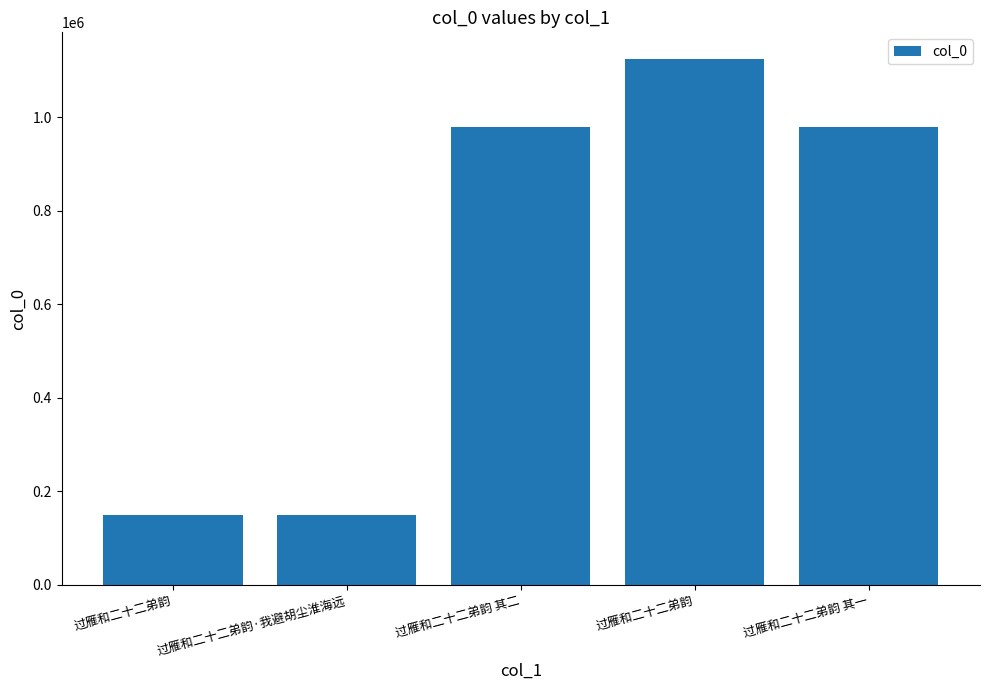

Is it true that the value at 过雁和二十二弟韵 is 261649?

False